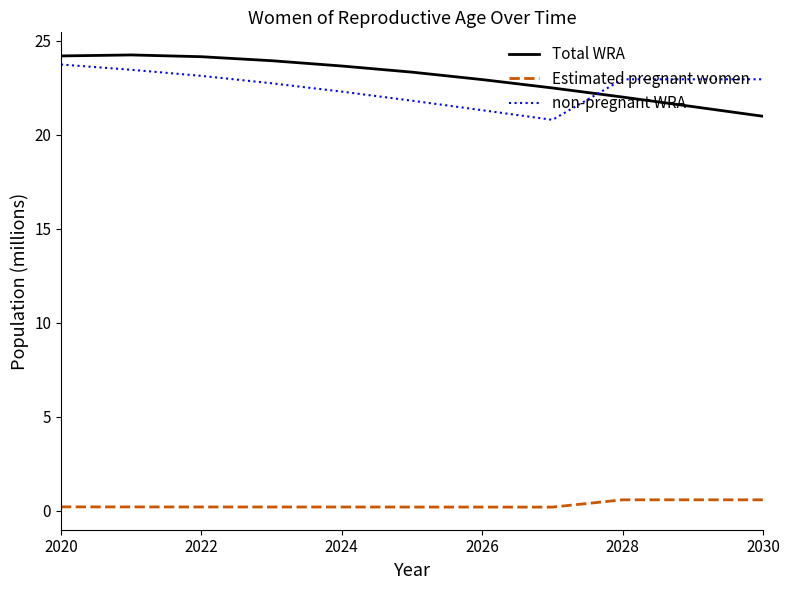

What are all the series names shown in the legend?

Total WRA, Estimated pregnant women, non-pregnant WRA